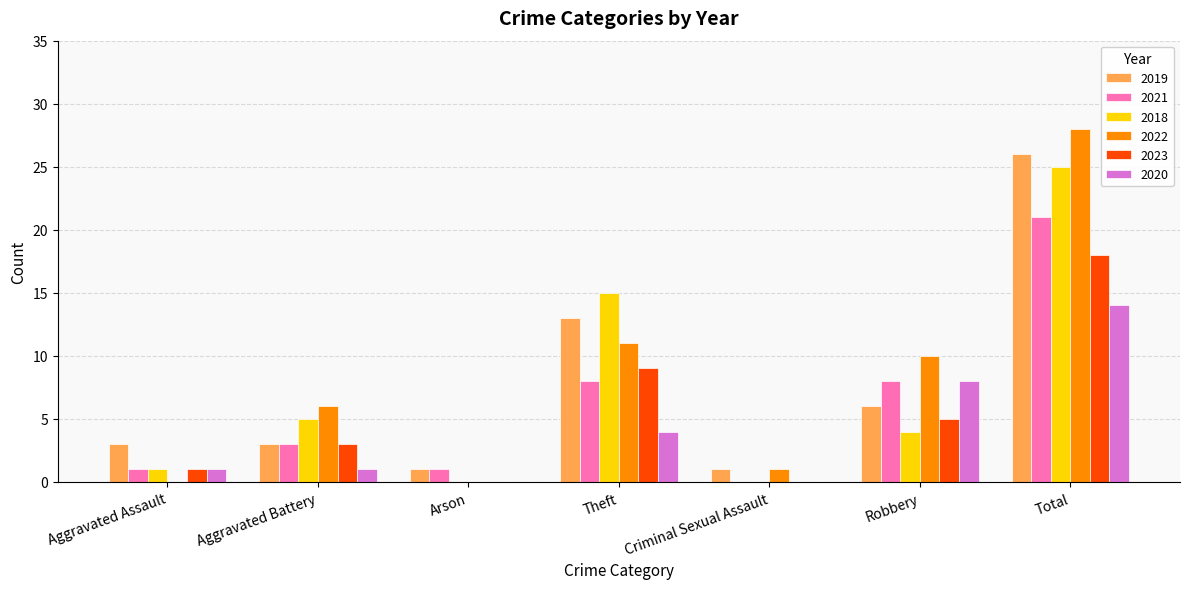

What is the spread (max minus min) of values at Total?

14